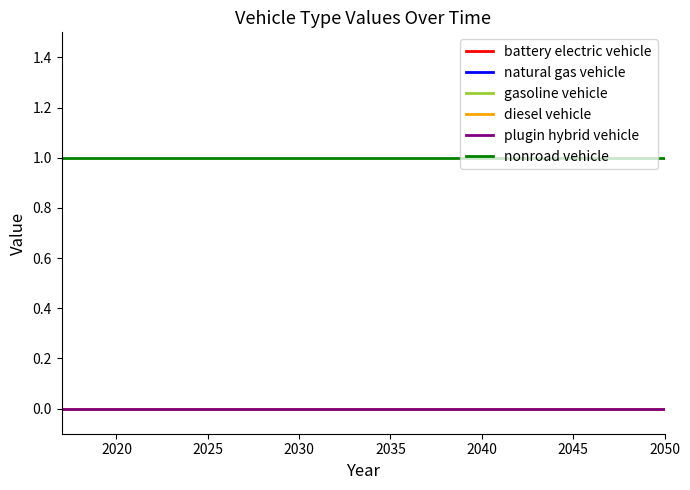

True or false: natural gas vehicle has more than 0 interior local peaks.

False